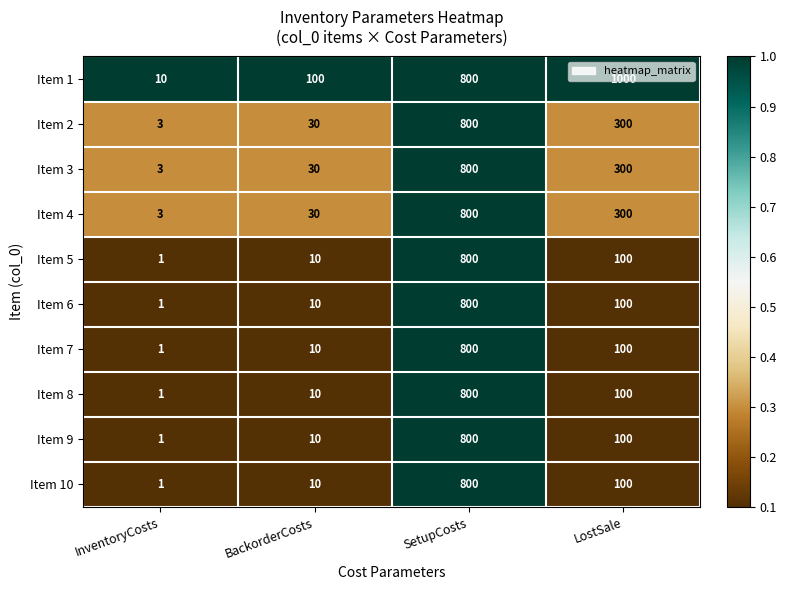

At which category is the sum across all series the highest?

SetupCosts